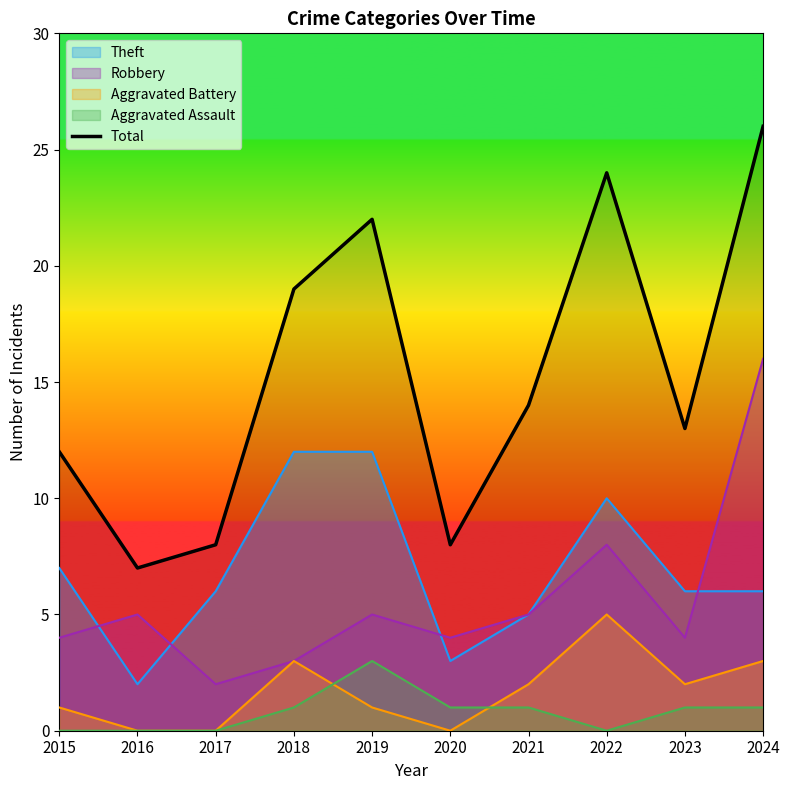

Reading right to left, extract all data points from this chart.

2024=26	2023=13	2022=24	2021=14	2020=8	2019=22	2018=19	2017=8	2016=7	2015=12